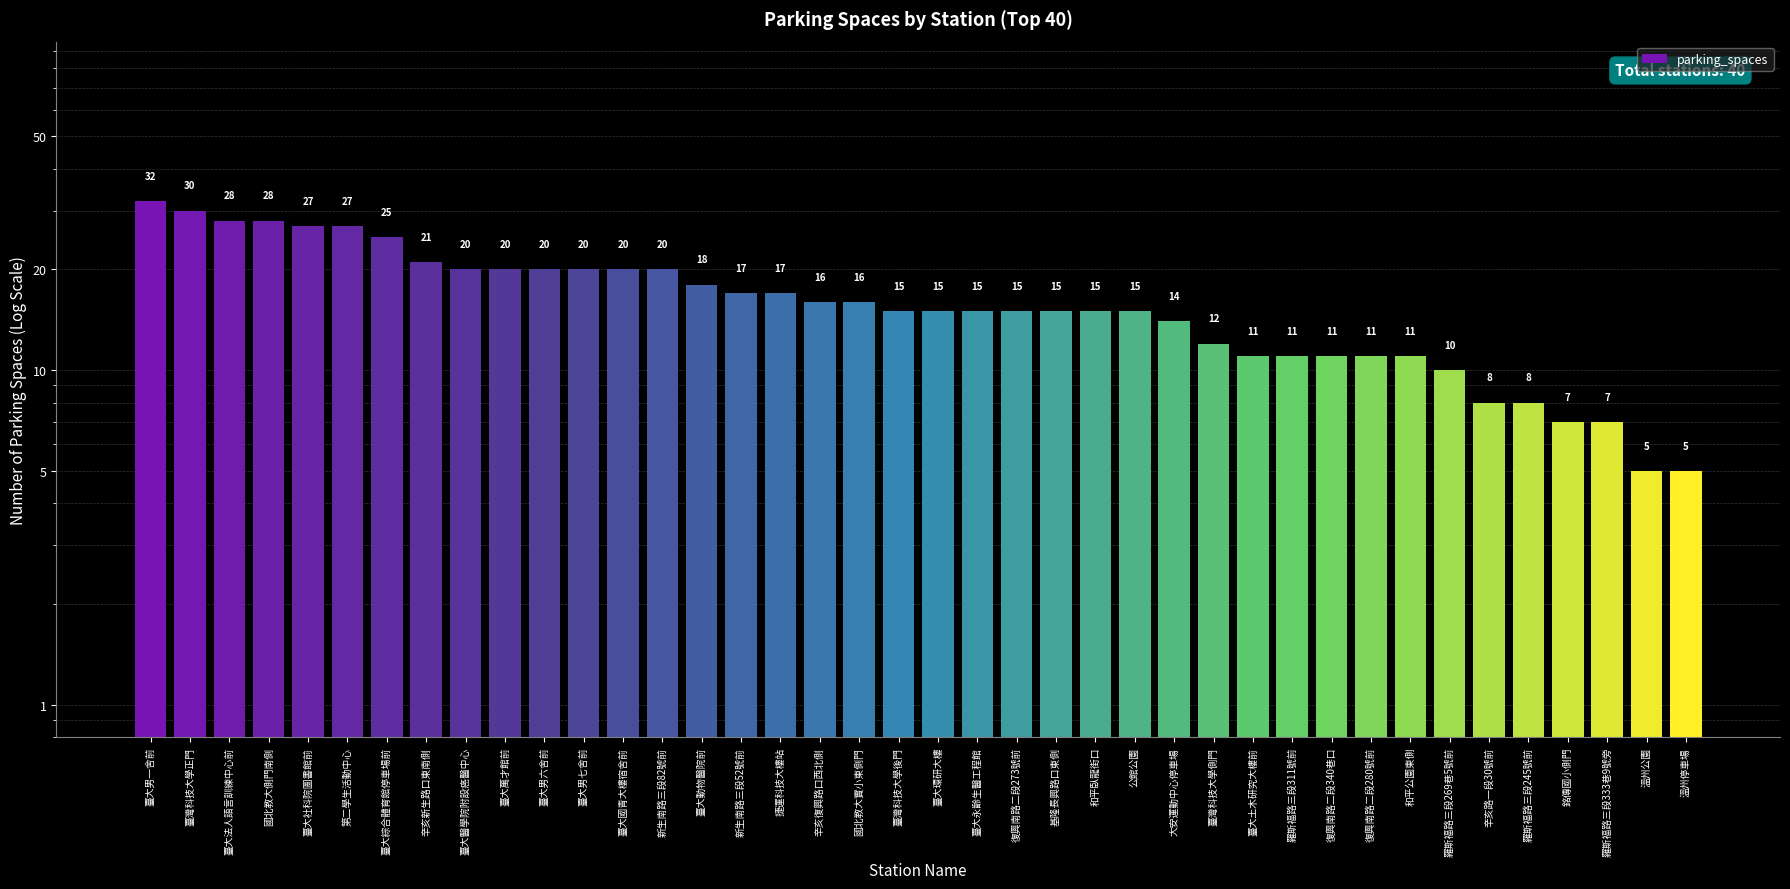

Are the bars horizontal?

No